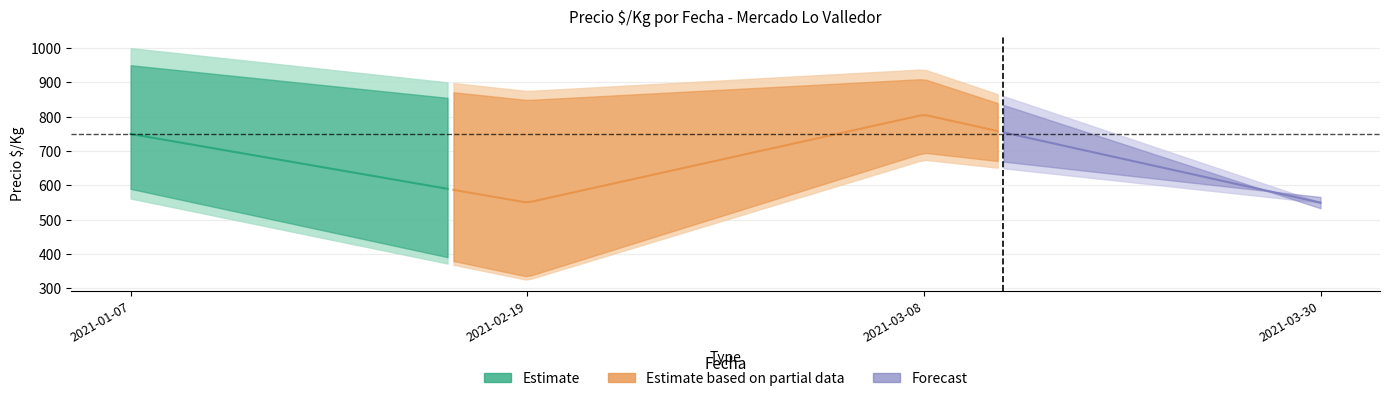

How many series are shown in this chart?

3